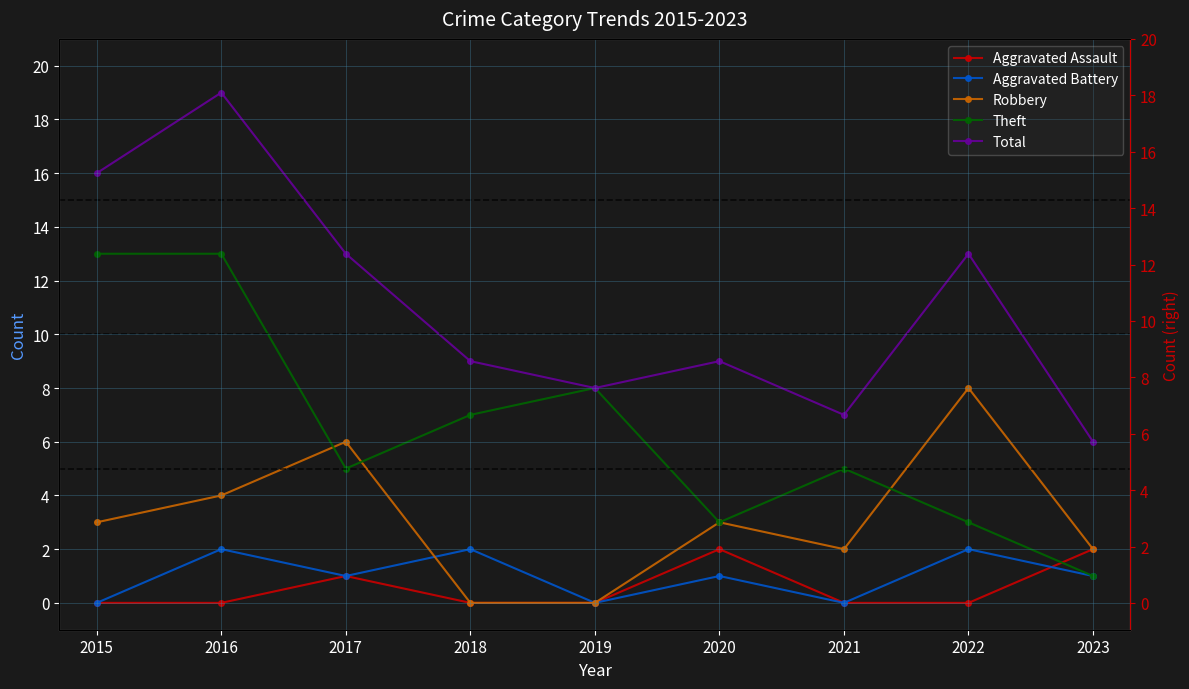

True or false: Robbery has more than 1 points higher than both neighbors.

True